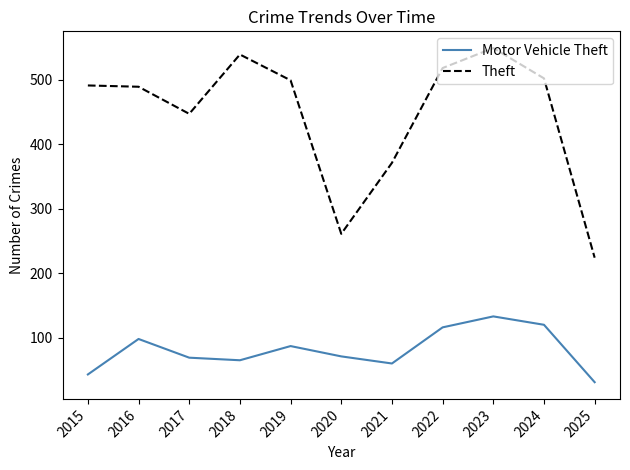

True or false: Theft and Motor Vehicle Theft cross at least once.

False